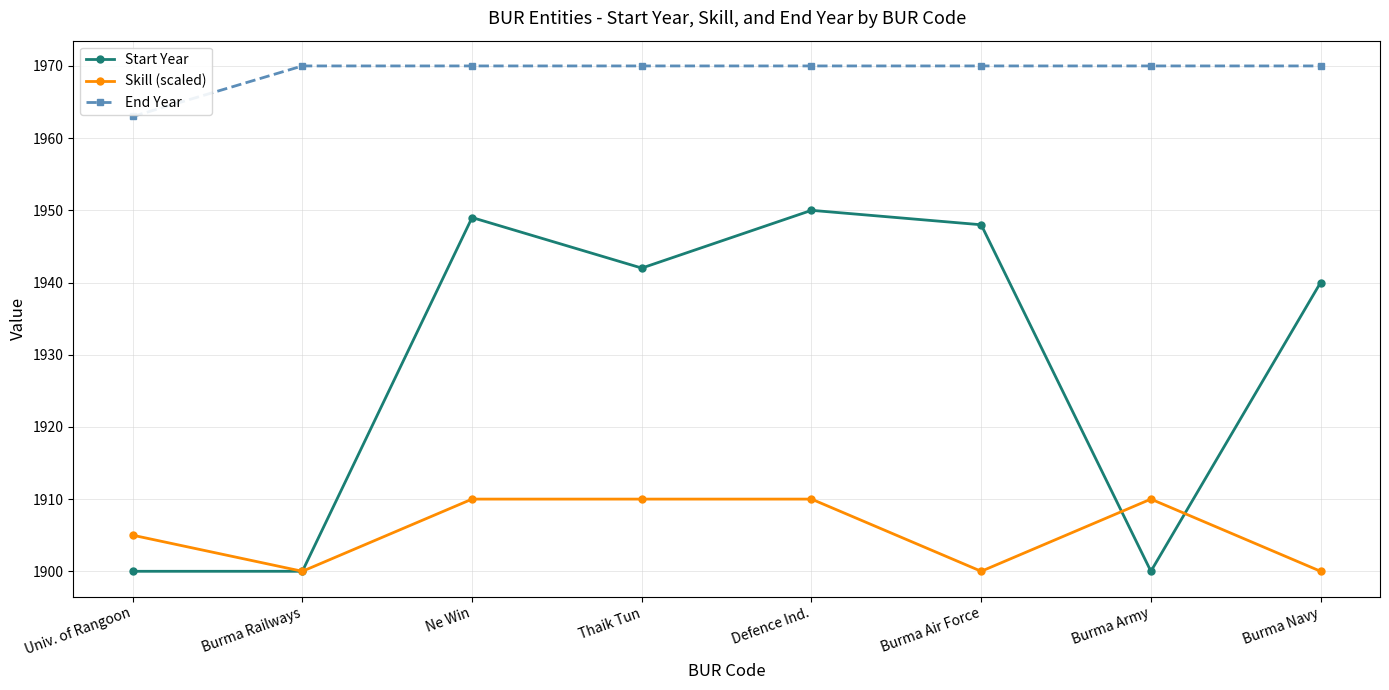

What is the maximum value for End Year?

1970